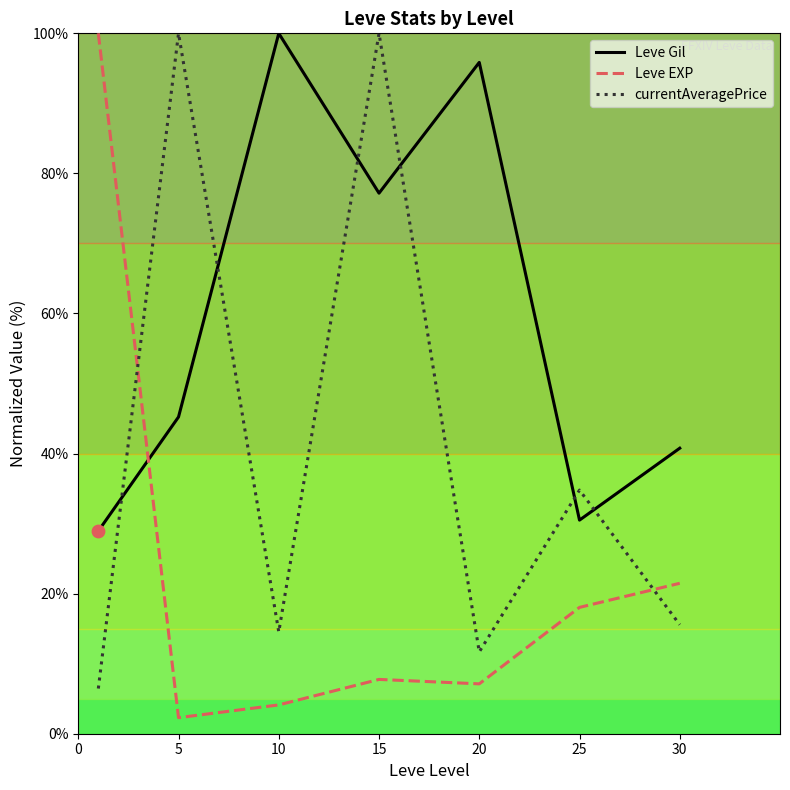

Which series has the largest total across all categories?

Leve Gil